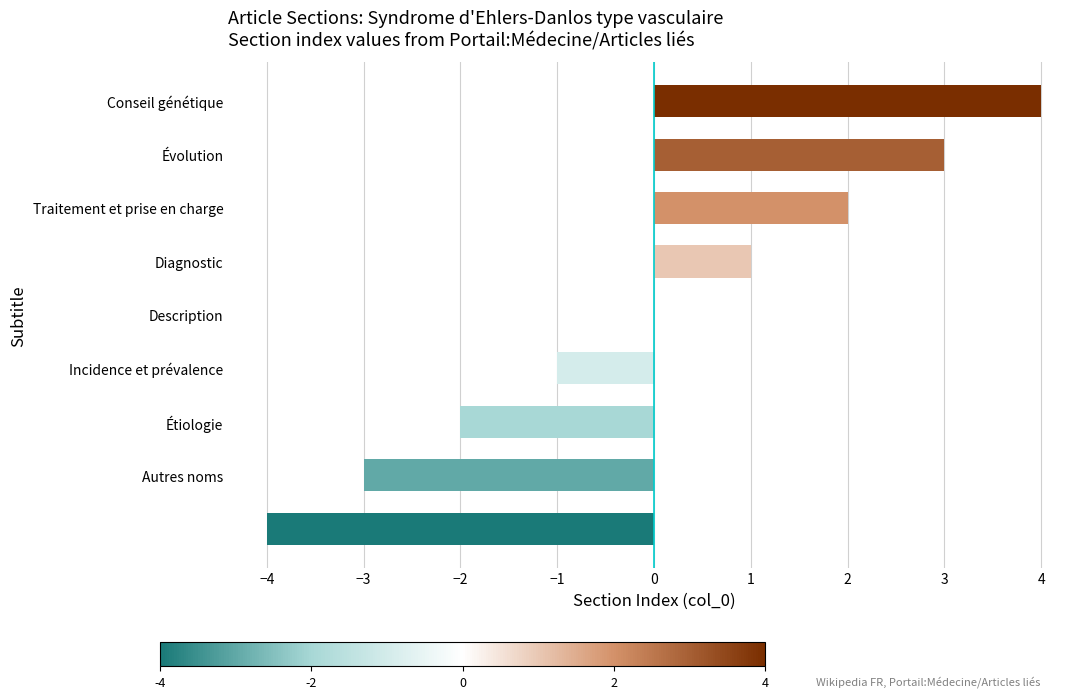

What is the maximum value shown in the chart?

4